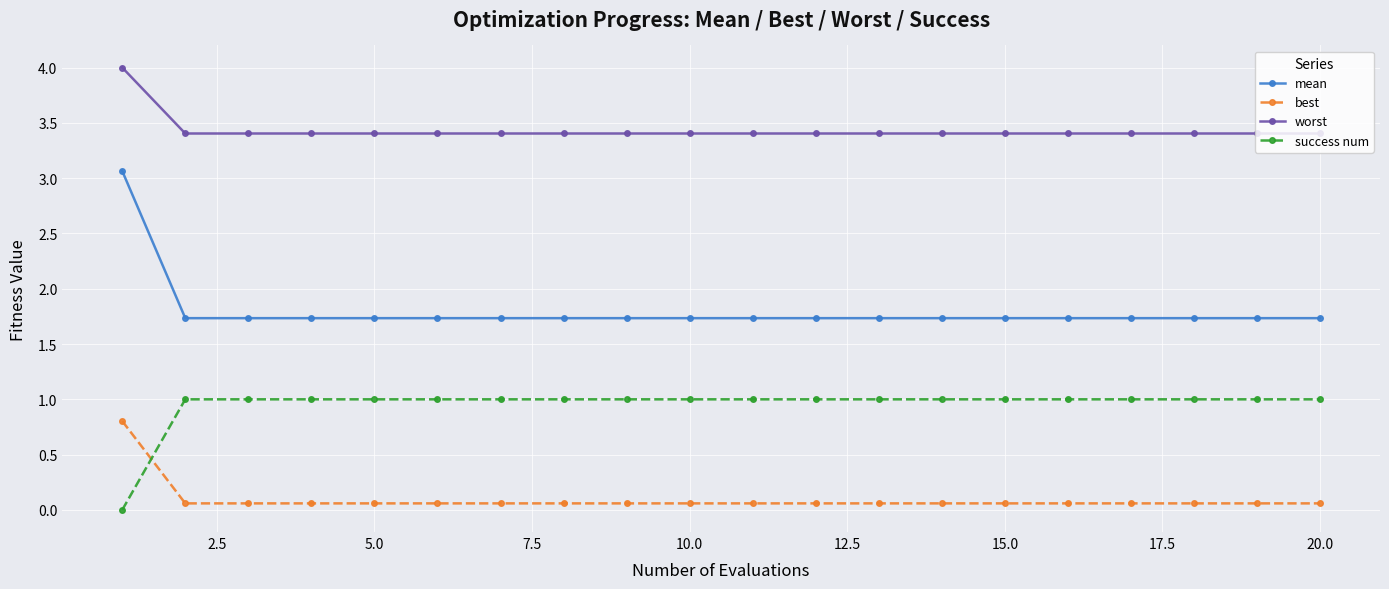

Rank the series by their maximum value, from lowest to highest.

best, success num, mean, worst